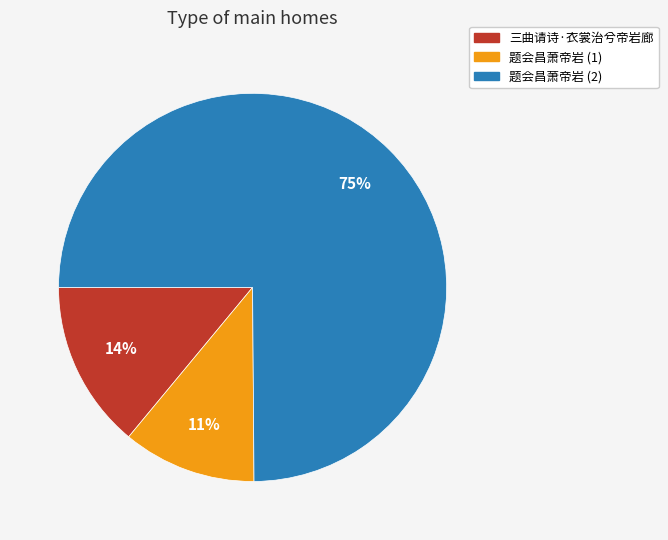

How many slices are in this pie chart?

3